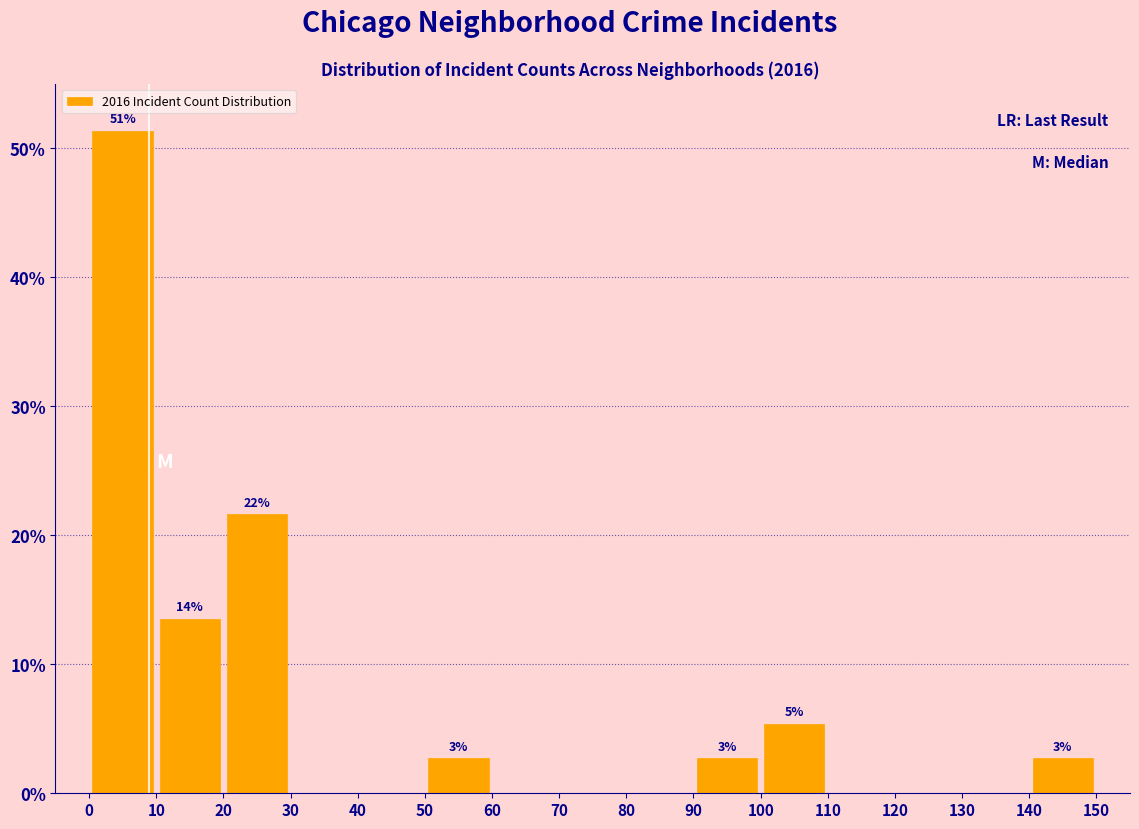

Which range on the x-axis has the tallest bar?

0 to 10